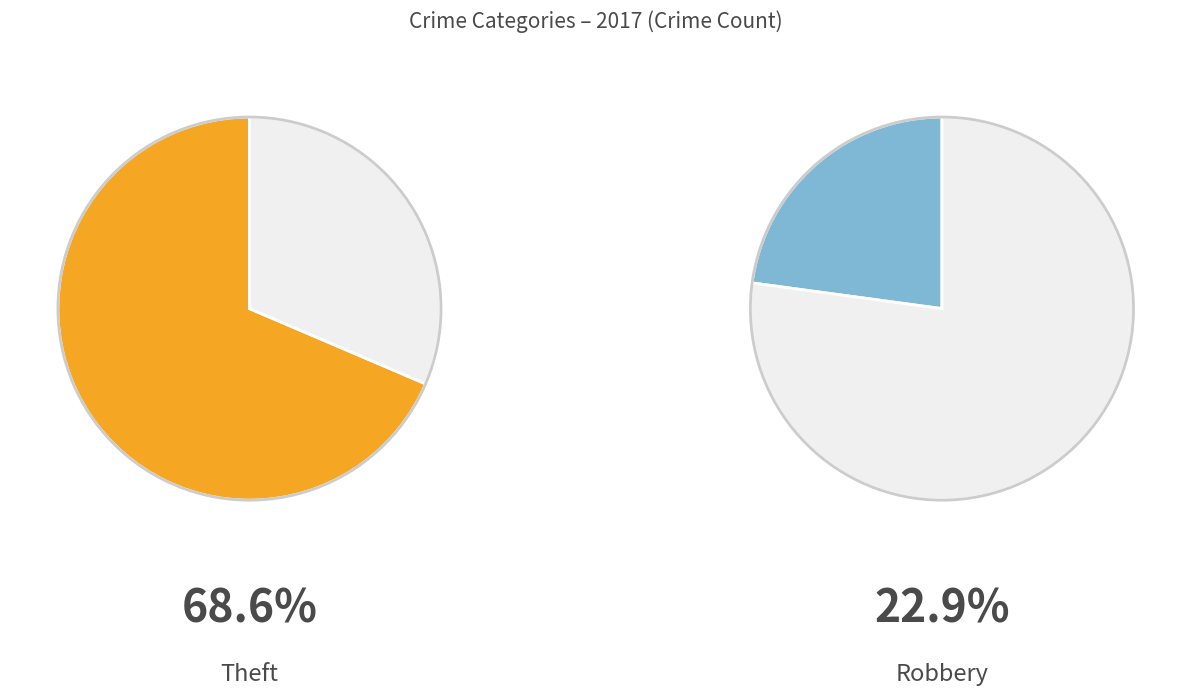

How much of the chart is everything except Robbery?

77.1%